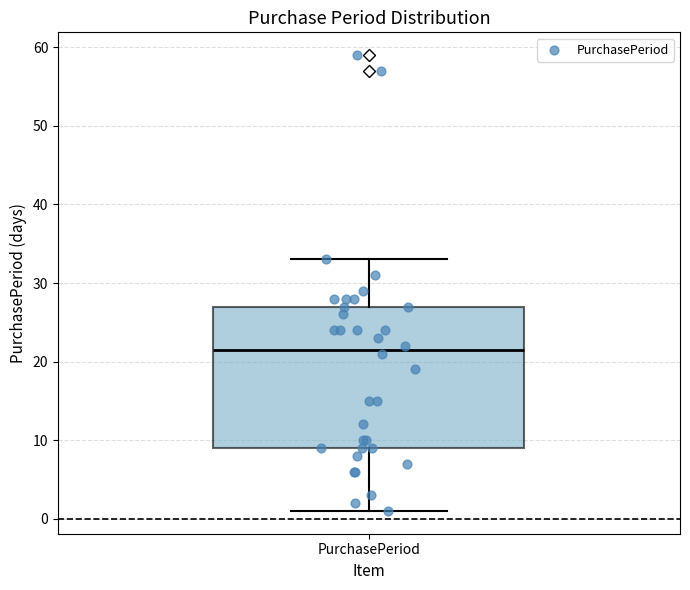

Where does the median line of the box for PurchasePeriod sit on the y-axis? The values are not printed on the chart, so give them approximately, as read against the axis.

22